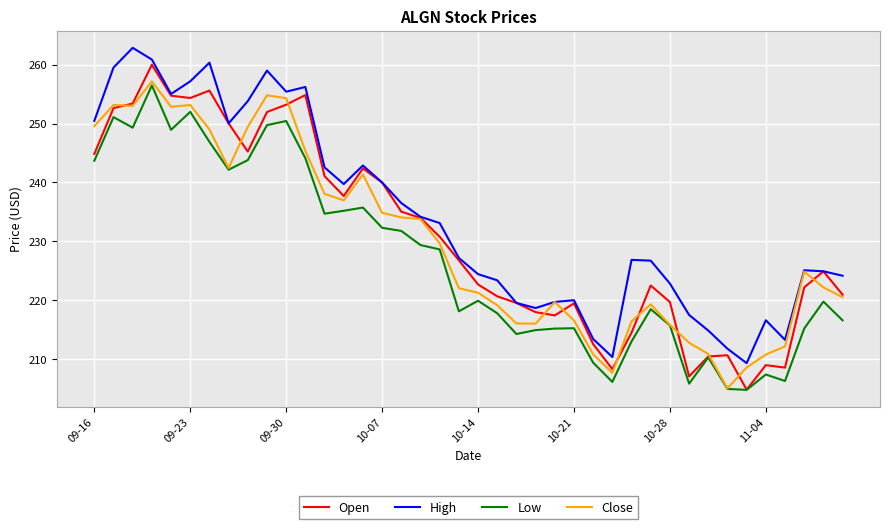

What is the highest value of the Low series?

256.5